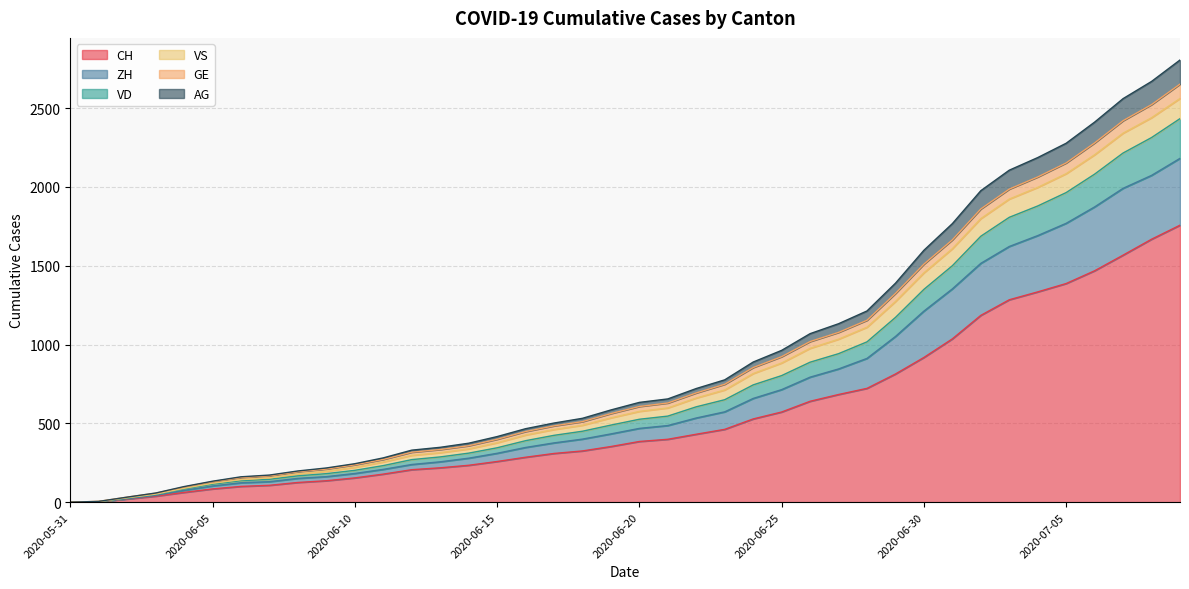

What is the maximum value for CH?

1757